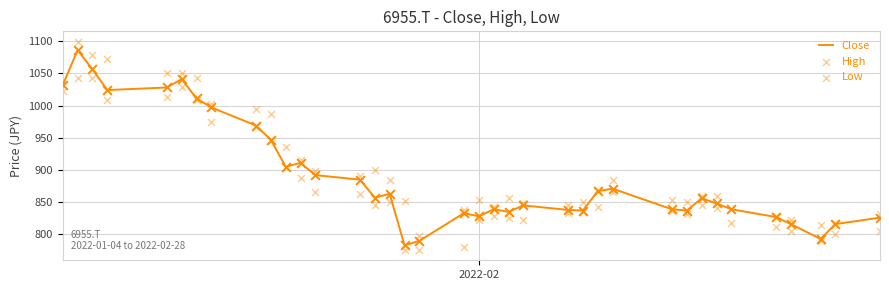

What is the minimum value for Close?

783